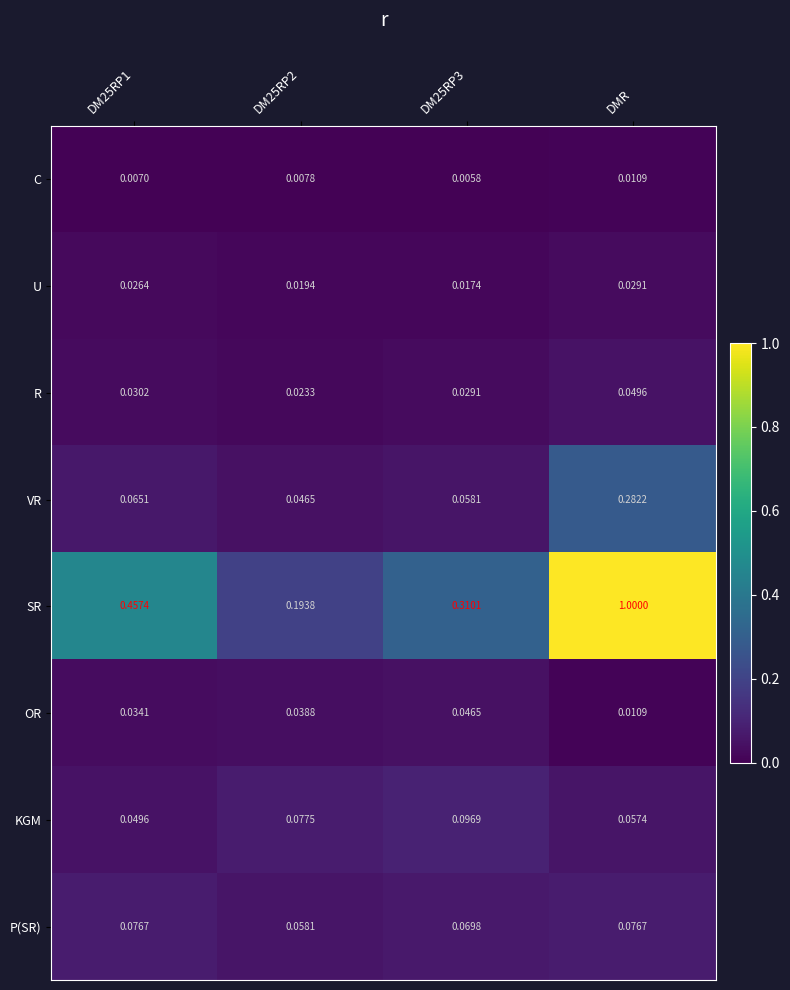

Rank the series at DM25RP1 from highest to lowest value.

SR, P(SR), VR, KGM, OR, R, U, C